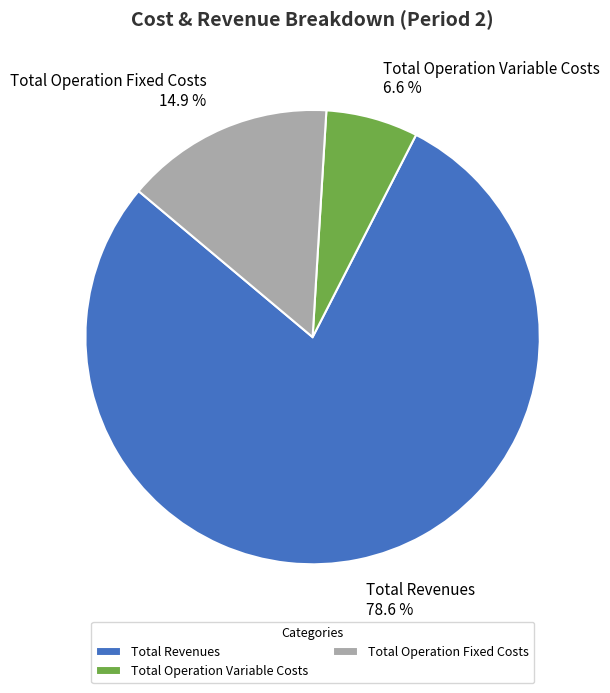

The Total Operation Variable Costs slice represents 17% of the pie. True or false?

False